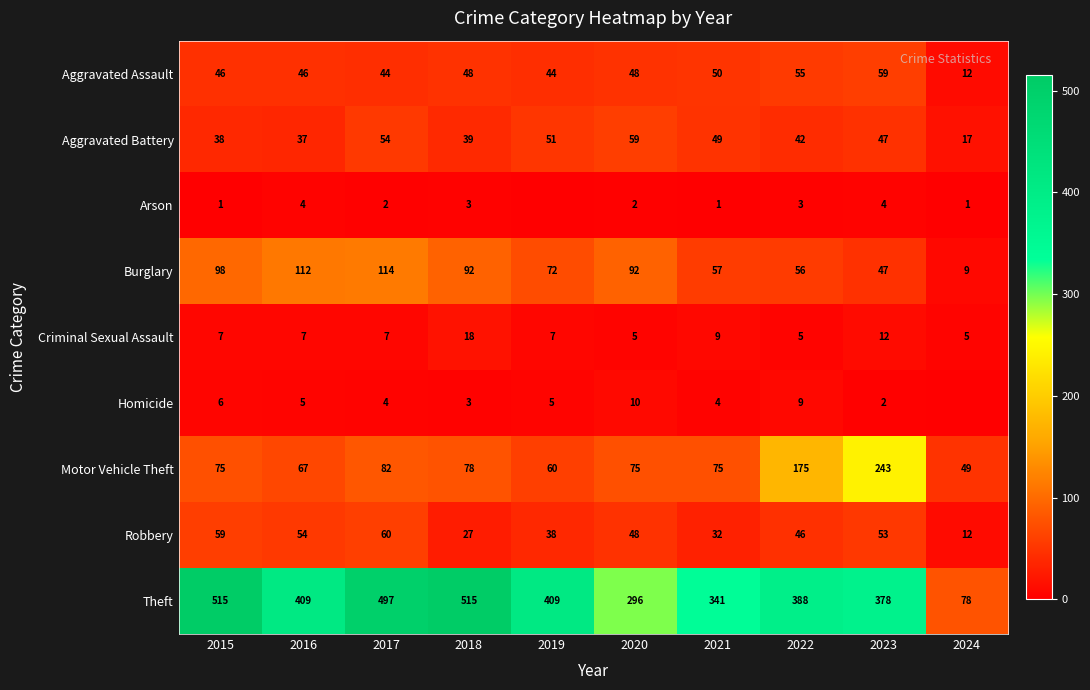

Count the number of categories in the chart.

10